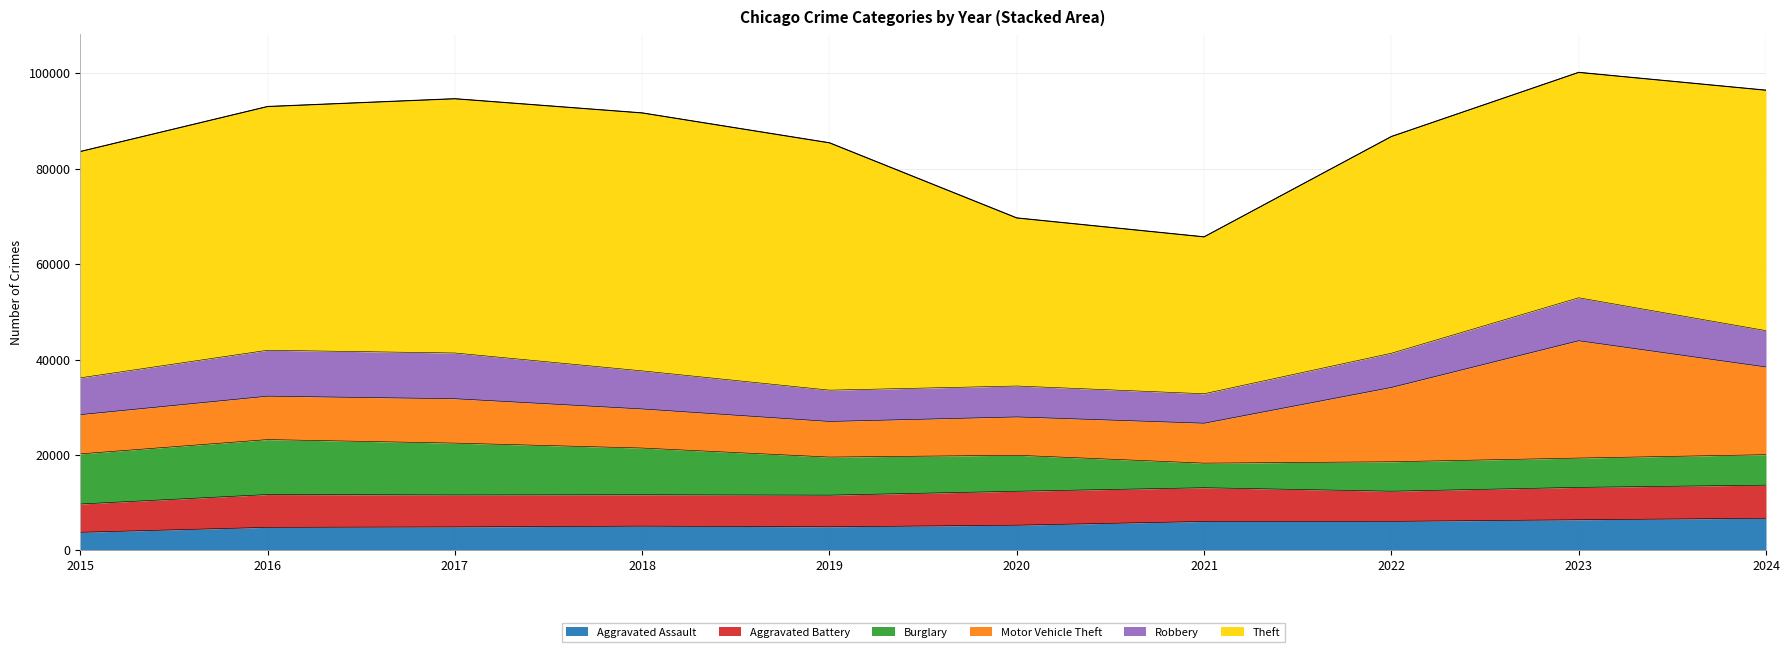

At which label does Burglary first exceed 7982?

2015